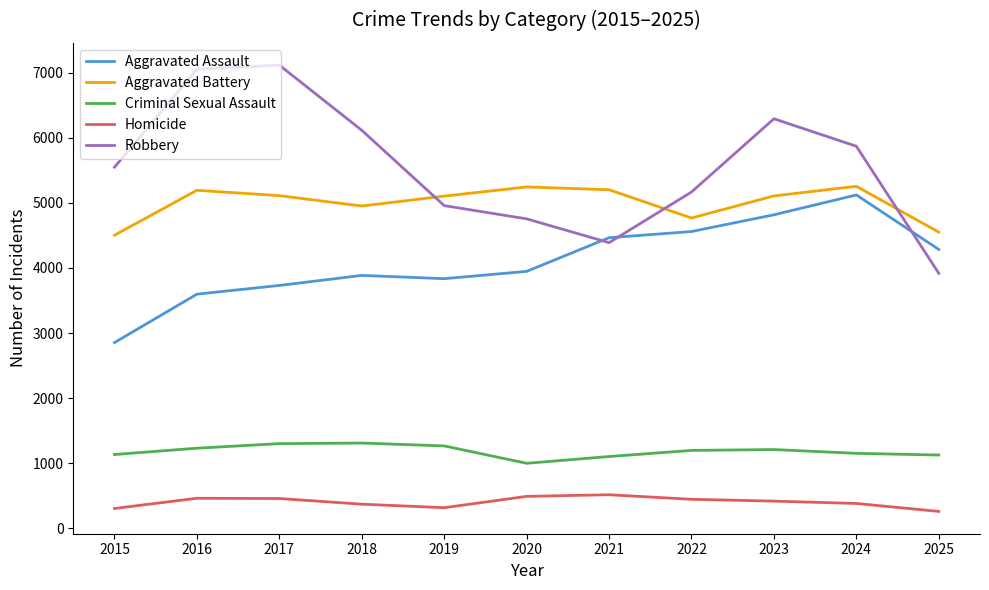

What is the minimum value for Robbery?

3917